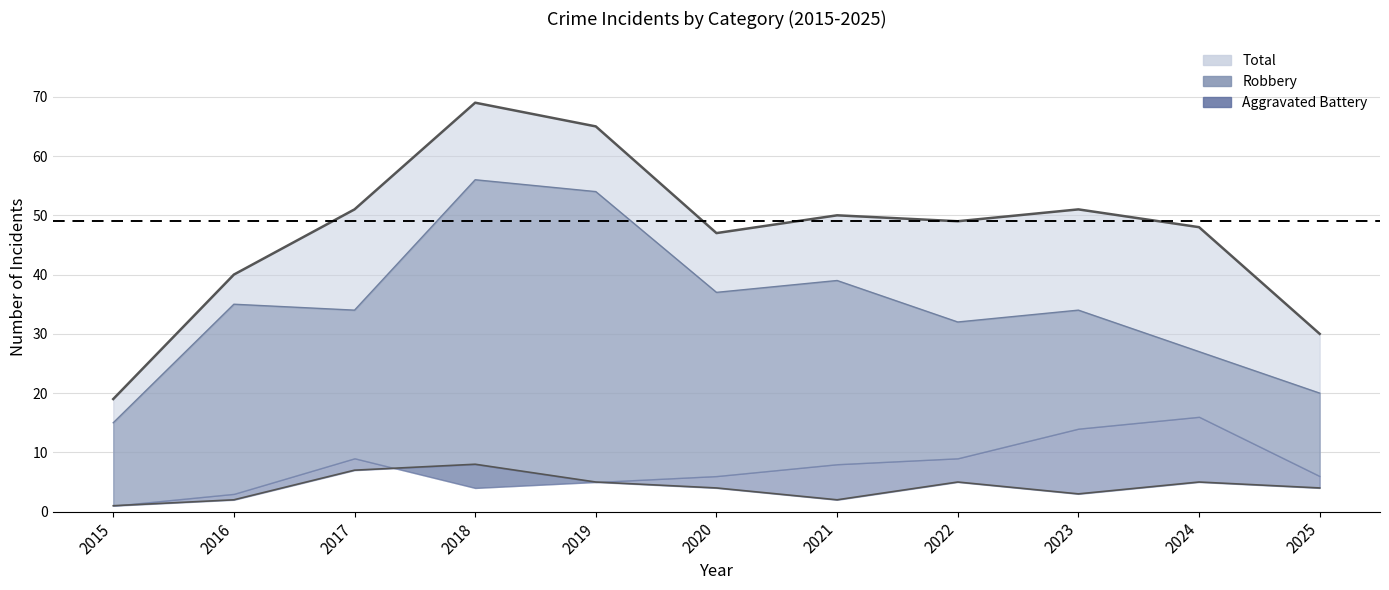

Does the chart display data point markers on the line(s)?

No